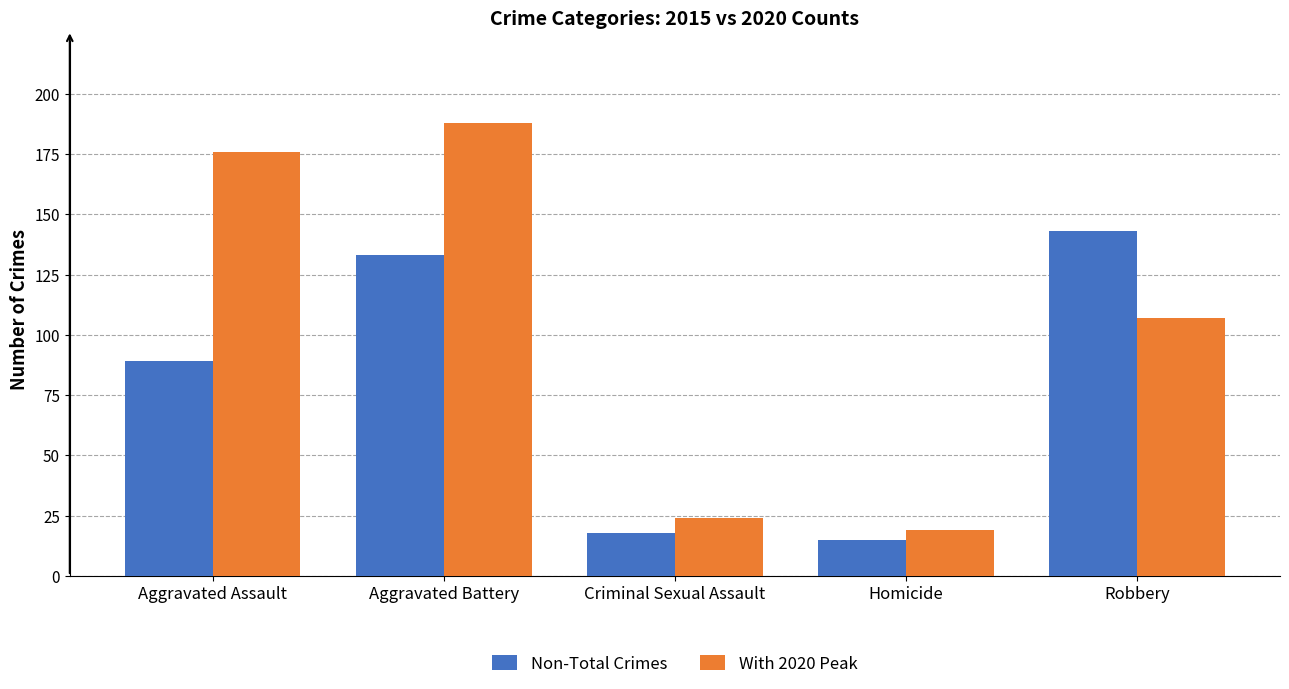

True or false: Non-Total Crimes has a value of 32 at Criminal Sexual Assault.

False